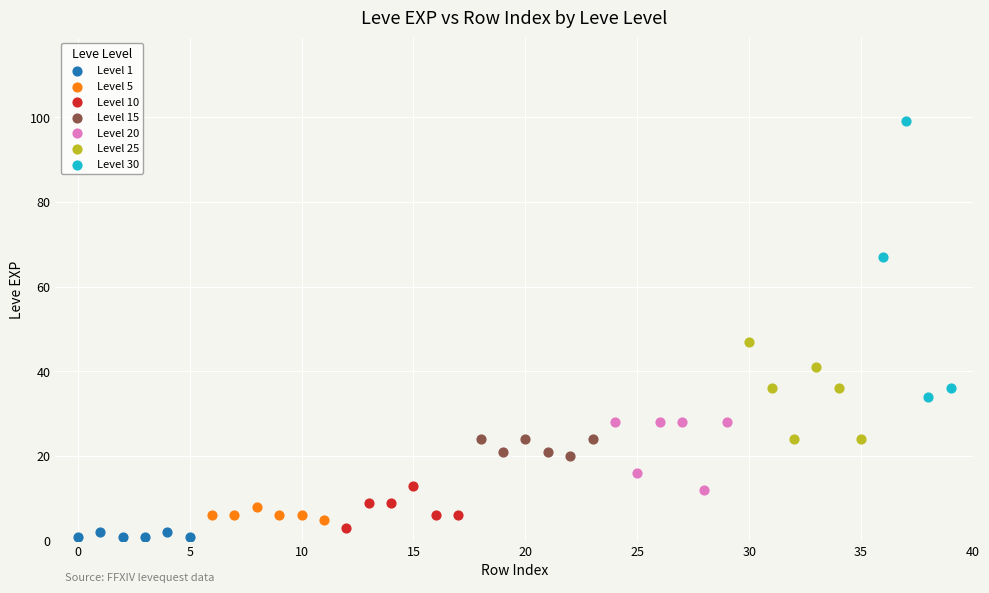

What are all the series names shown in the legend?

Level 1, Level 5, Level 10, Level 15, Level 20, Level 25, Level 30